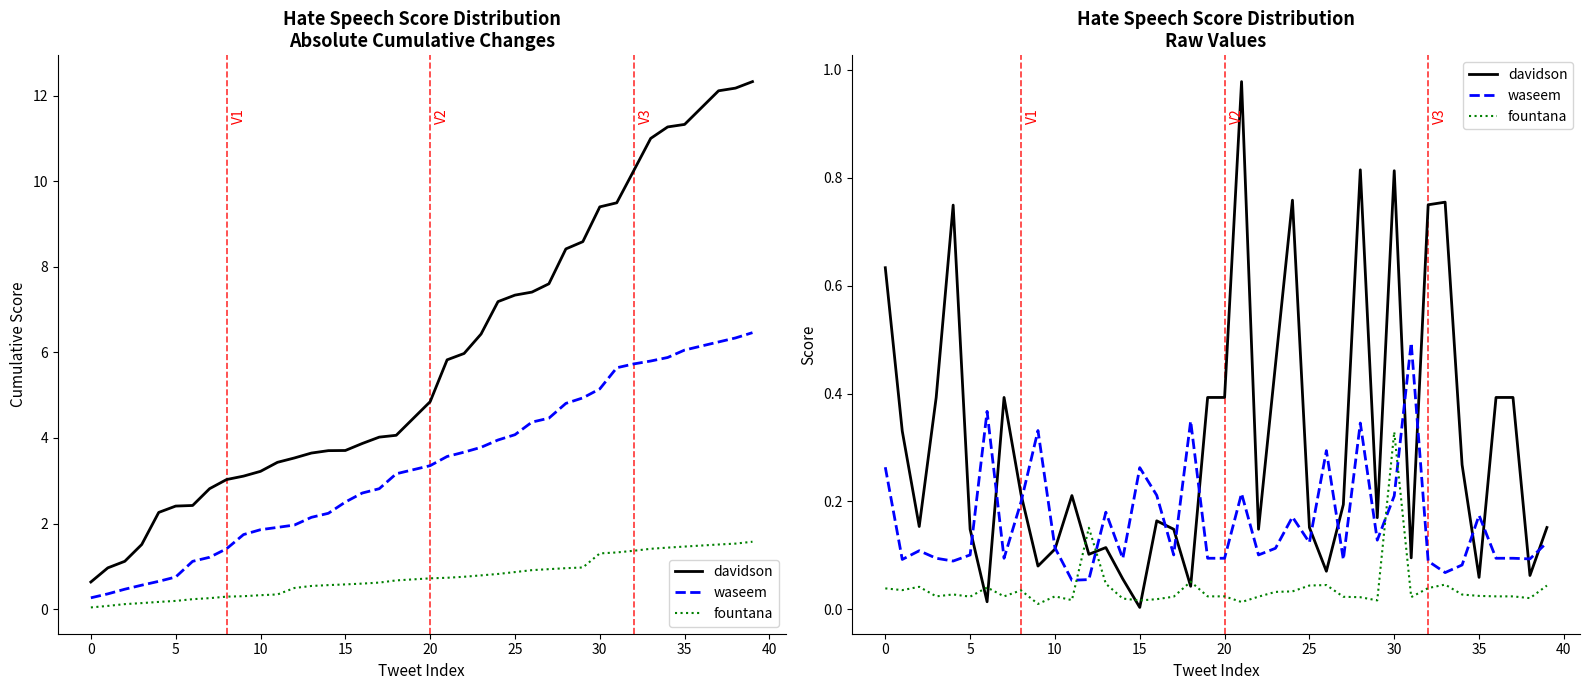

Rank the series by their average value, from highest to lowest.

davidson, waseem, fountana